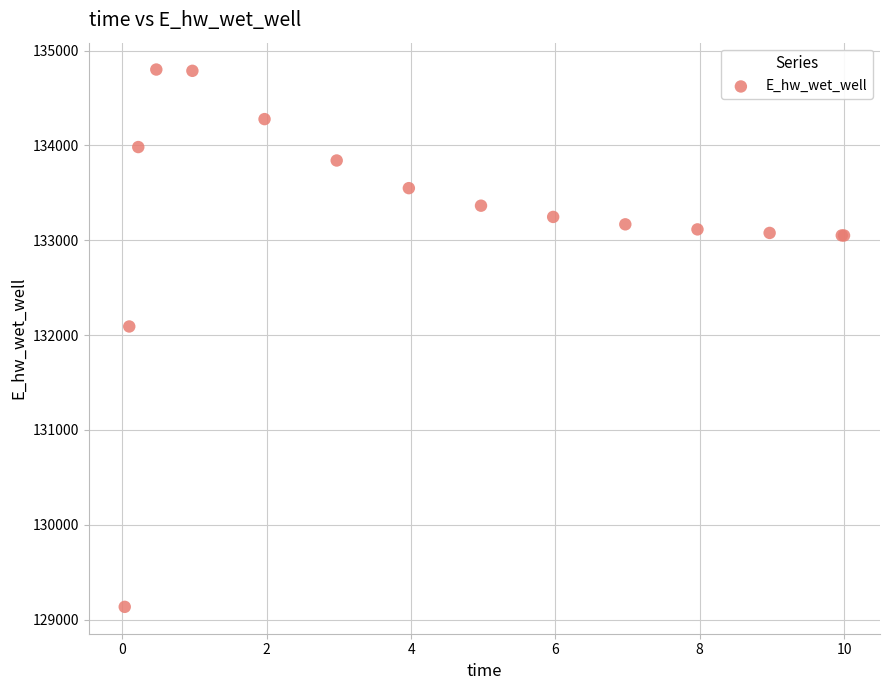

What Y value in the scatter plot is closest to 131967?

132091.1